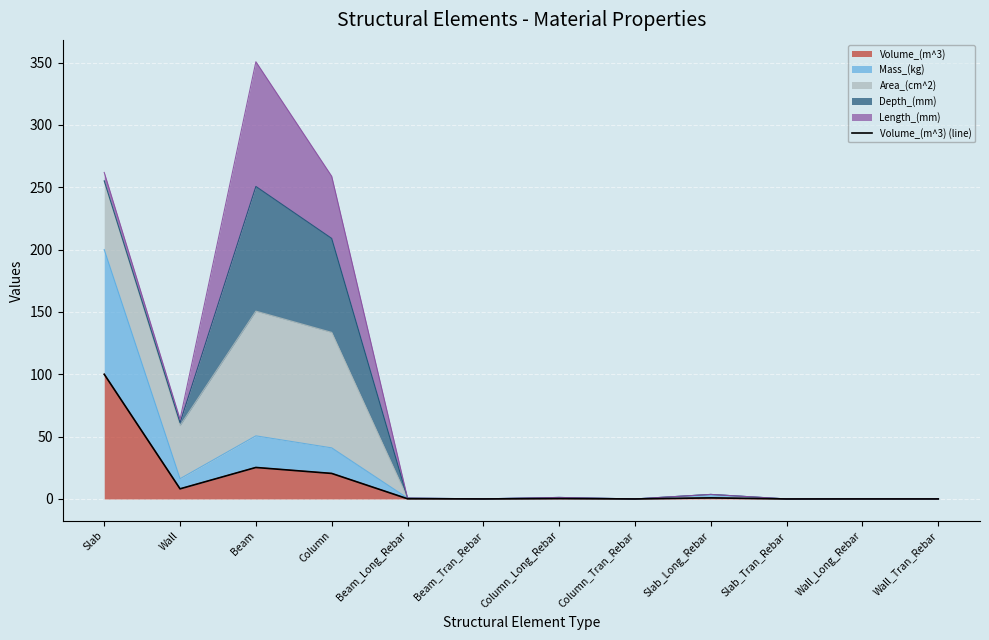

Reading left to right, list all the values displayed in this chart.

100.0	8.1	25.3	20.5	0.2	0.0	0.3	0.0	0.9	0.0	0.0	0.0